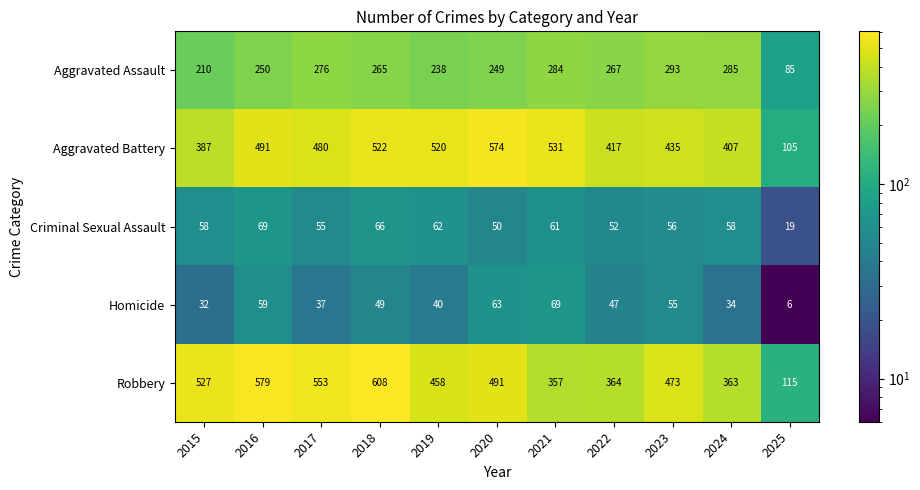

Rank the categories by Aggravated Assault value from lowest to highest.

2025, 2015, 2019, 2020, 2016, 2018, 2022, 2017, 2021, 2024, 2023